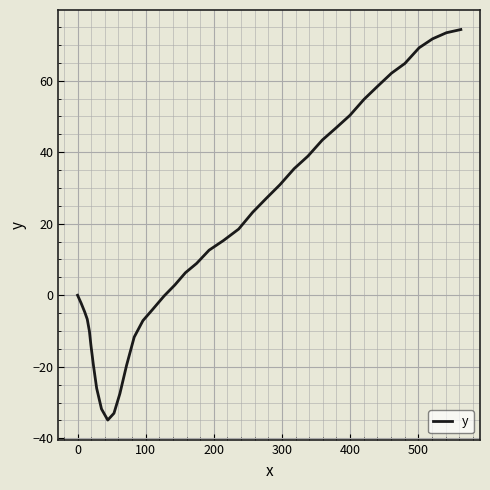

True or false: there are more than 1 points higher than both neighbors.

False